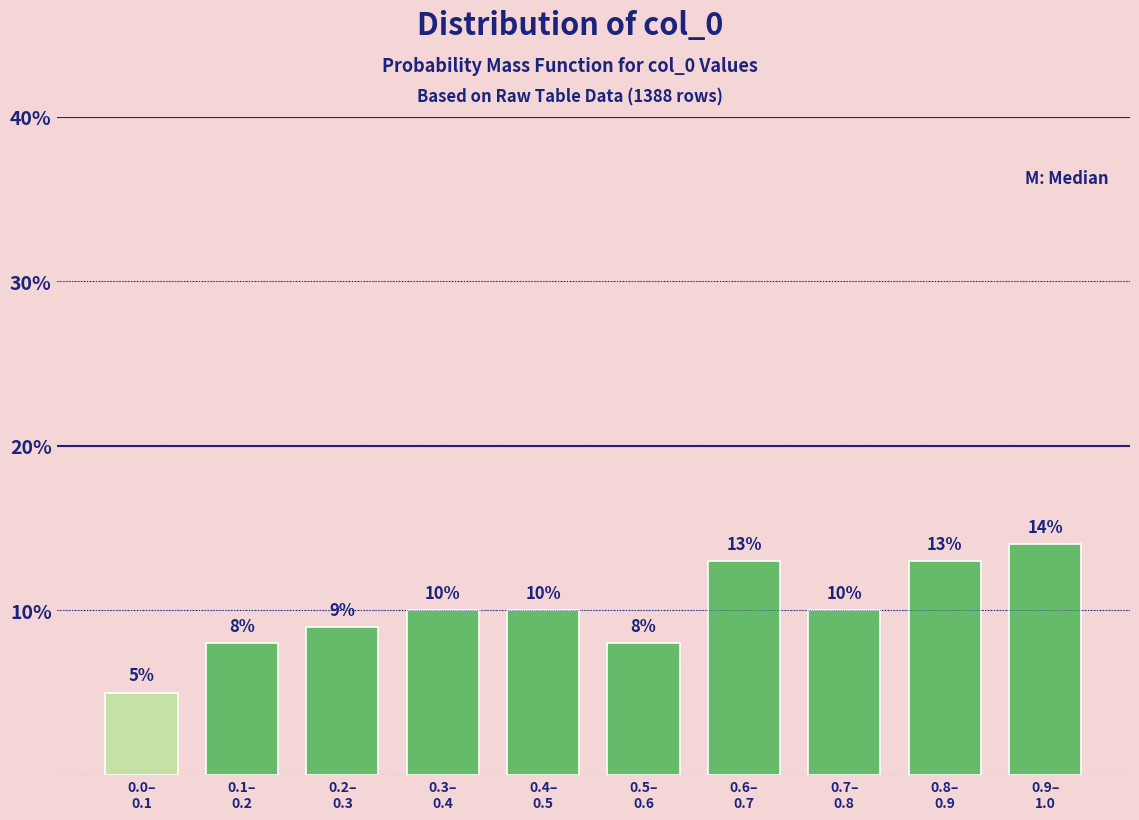

Reading left to right, transcribe all the data shown in this chart.

5.0	8.0	9.0	10.0	10.0	8.0	13.0	10.0	13.0	14.0